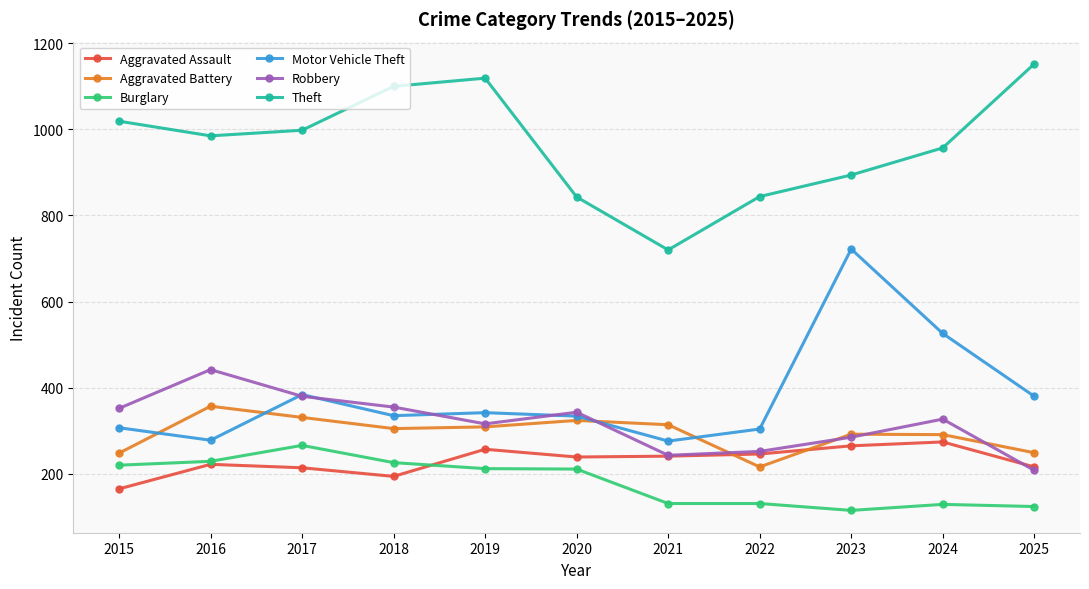

True or false: Robbery and Theft cross at least once.

False